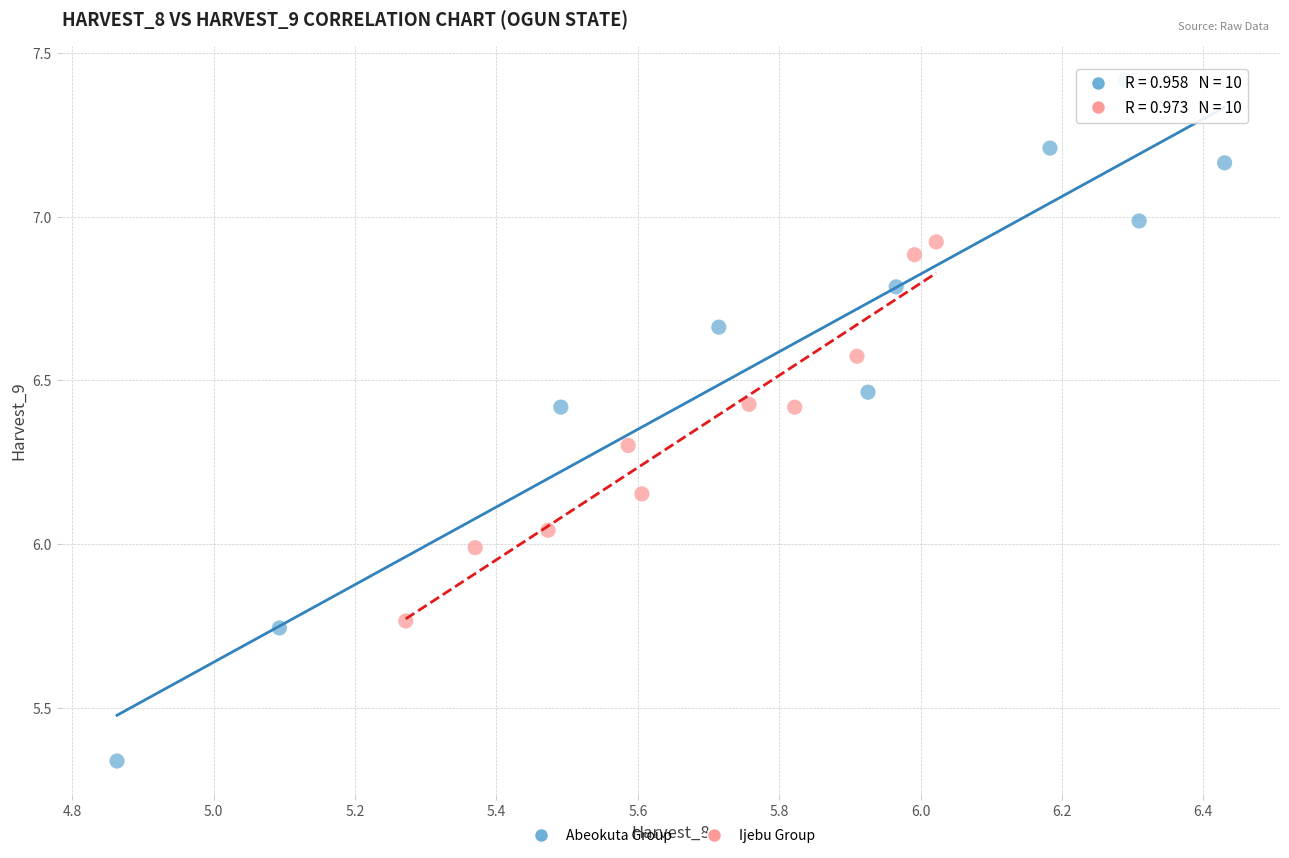

Which series contains the highest Y value?

Abeokuta Group